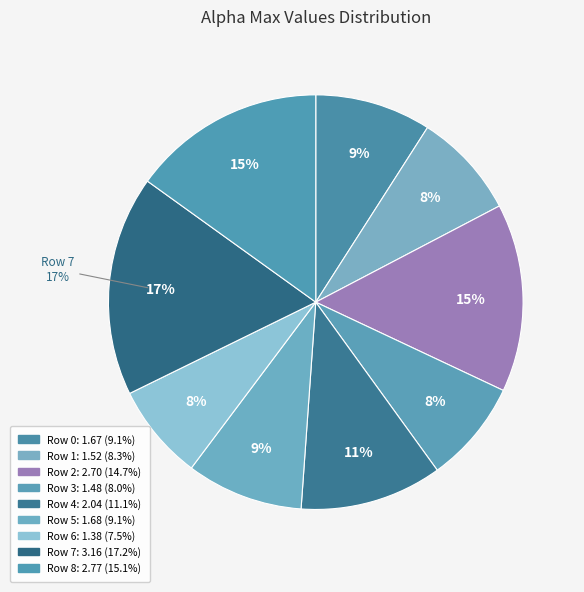

What percentage is NOT represented by 7?

82.8%